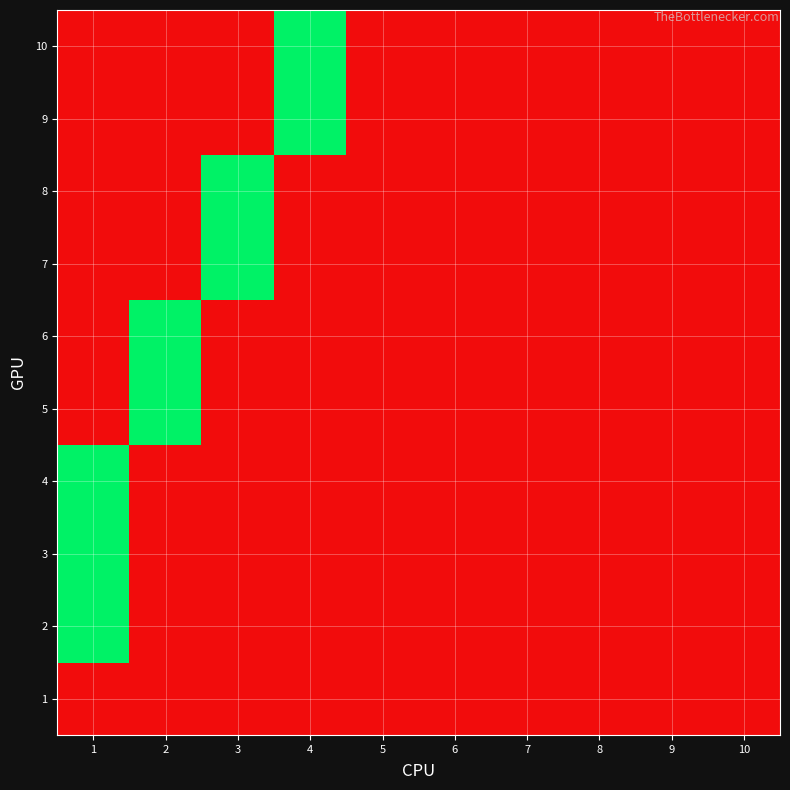

What is the difference between the highest and lowest values at 3?

1